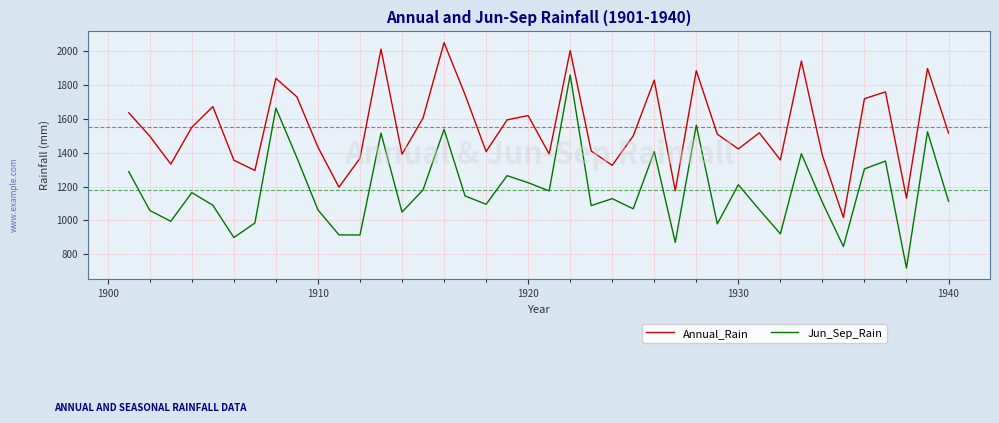

Which series has the largest range (max minus min)?

Jun_Sep_Rain